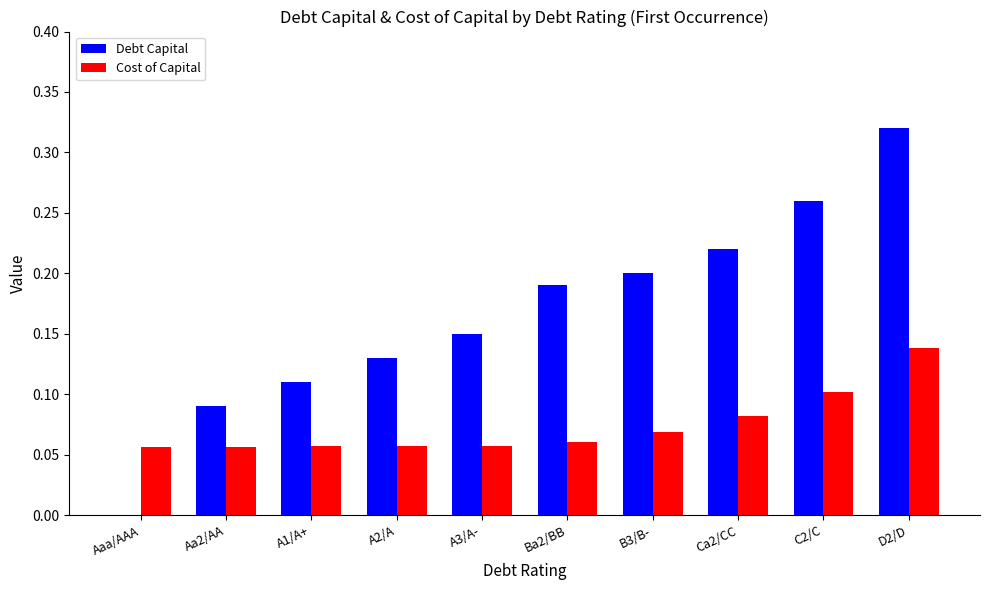

What is the sum of all Debt Capital values?

1.7